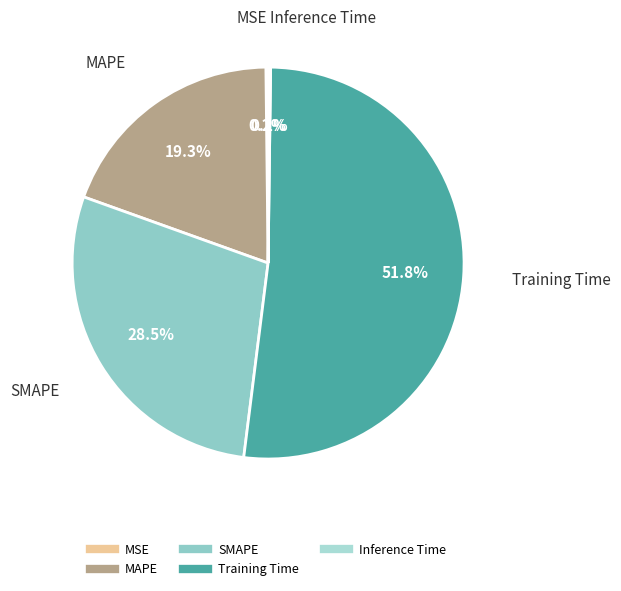

Combined, do MAPE and SMAPE account for over 50%?

No